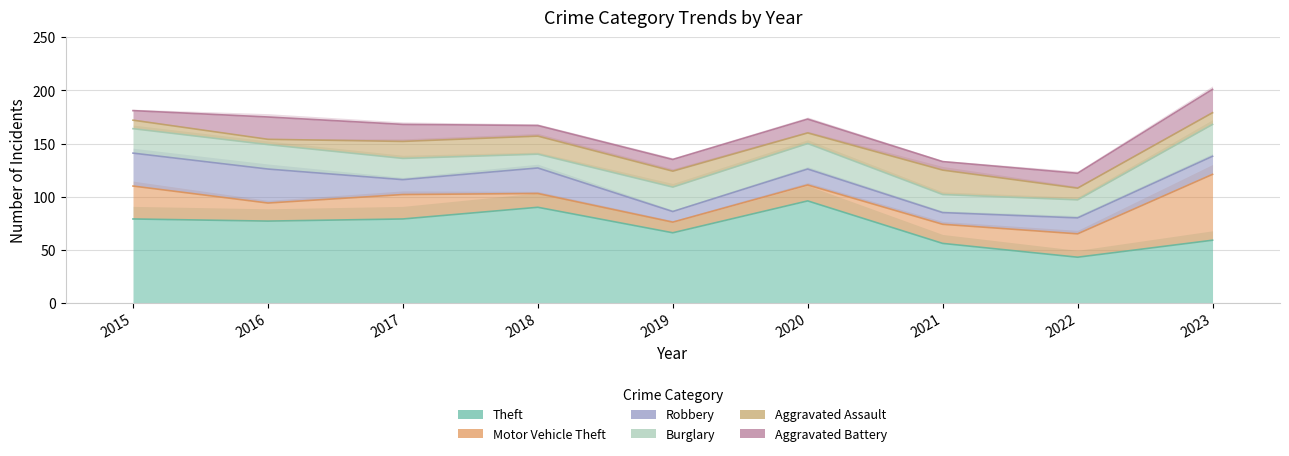

Is the value of Robbery at 2016 greater than the value of Motor Vehicle Theft at 2020?

Yes